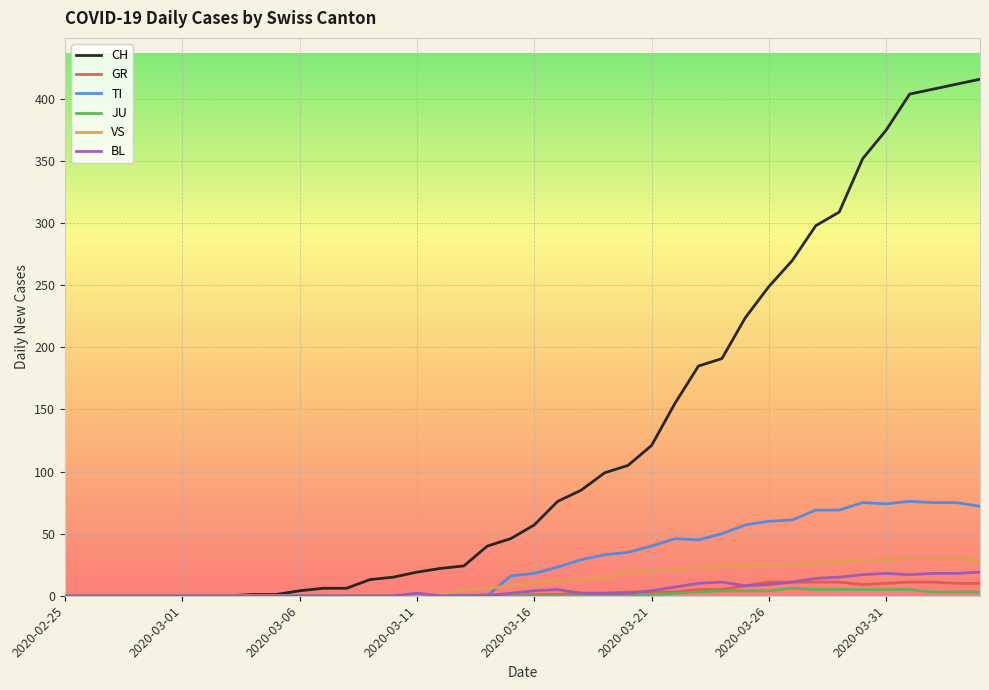

What is the greatest value displayed?

416